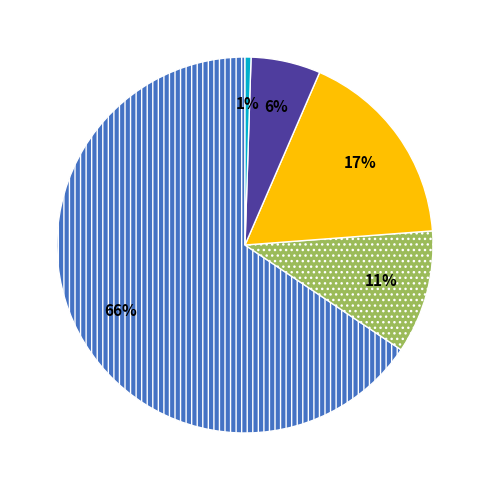

Is there any slice that represents more than half of the pie?

Yes